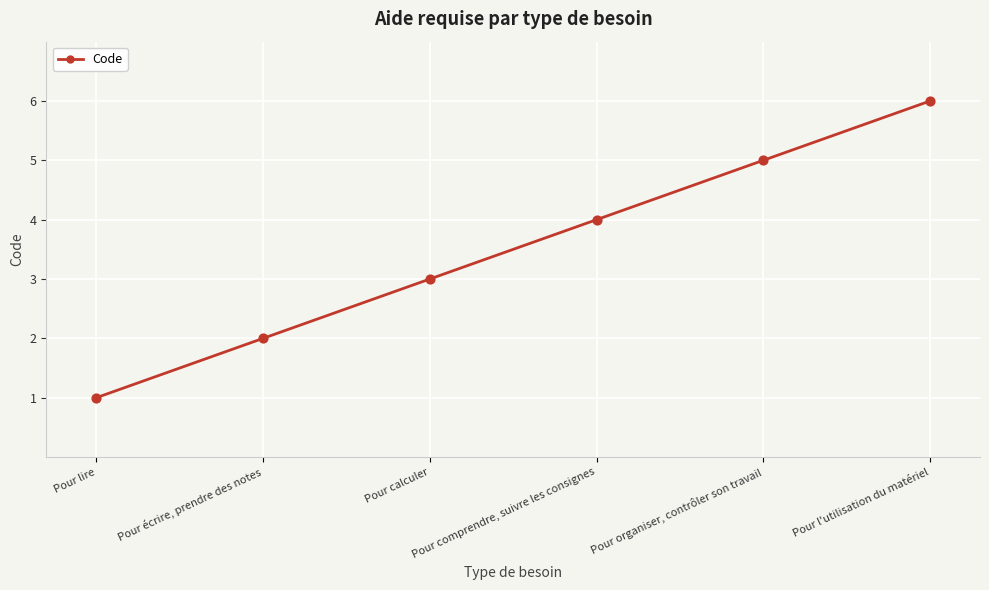

Between Pour écrire, prendre des notes and Pour lire, which is larger?

Pour écrire, prendre des notes